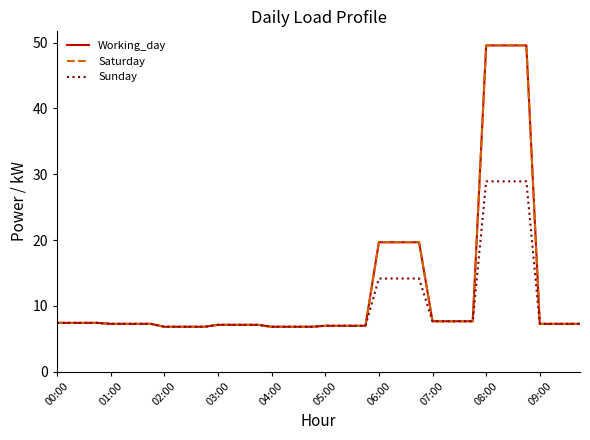

Does the chart have visible grid lines?

No